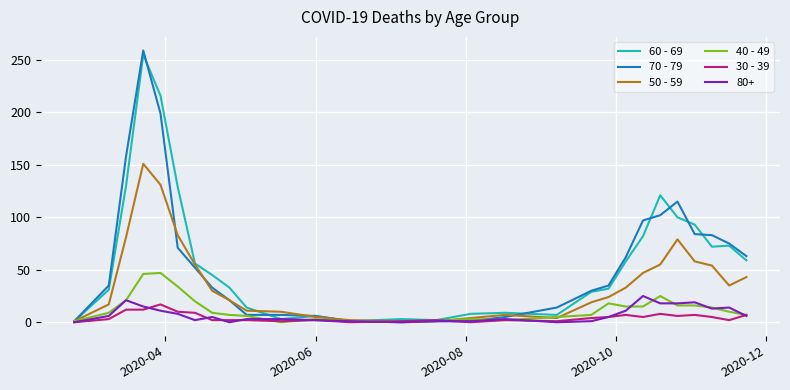

What is the greatest value displayed?

259